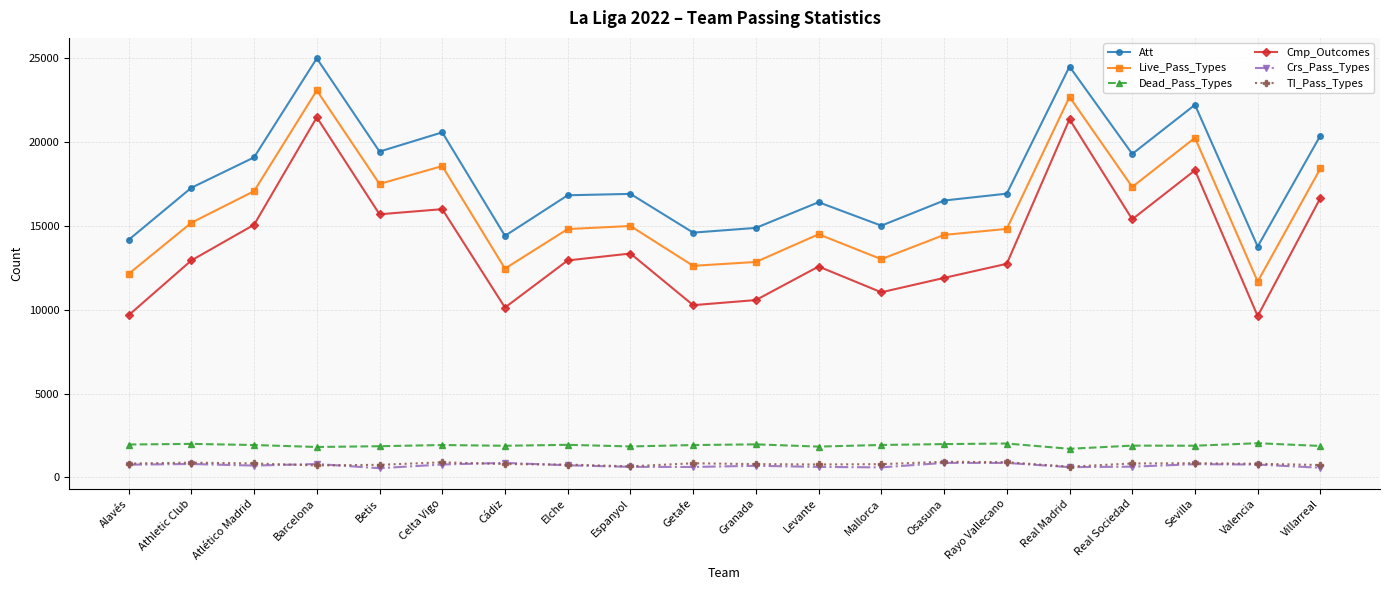

What value does the Crs_Pass_Types series have at Barcelona?

798